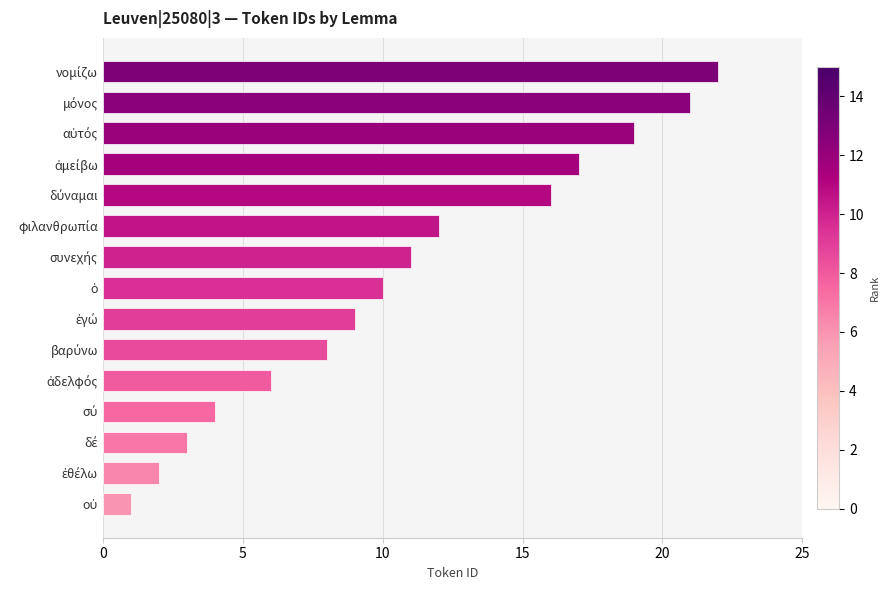

What is the average value?

11